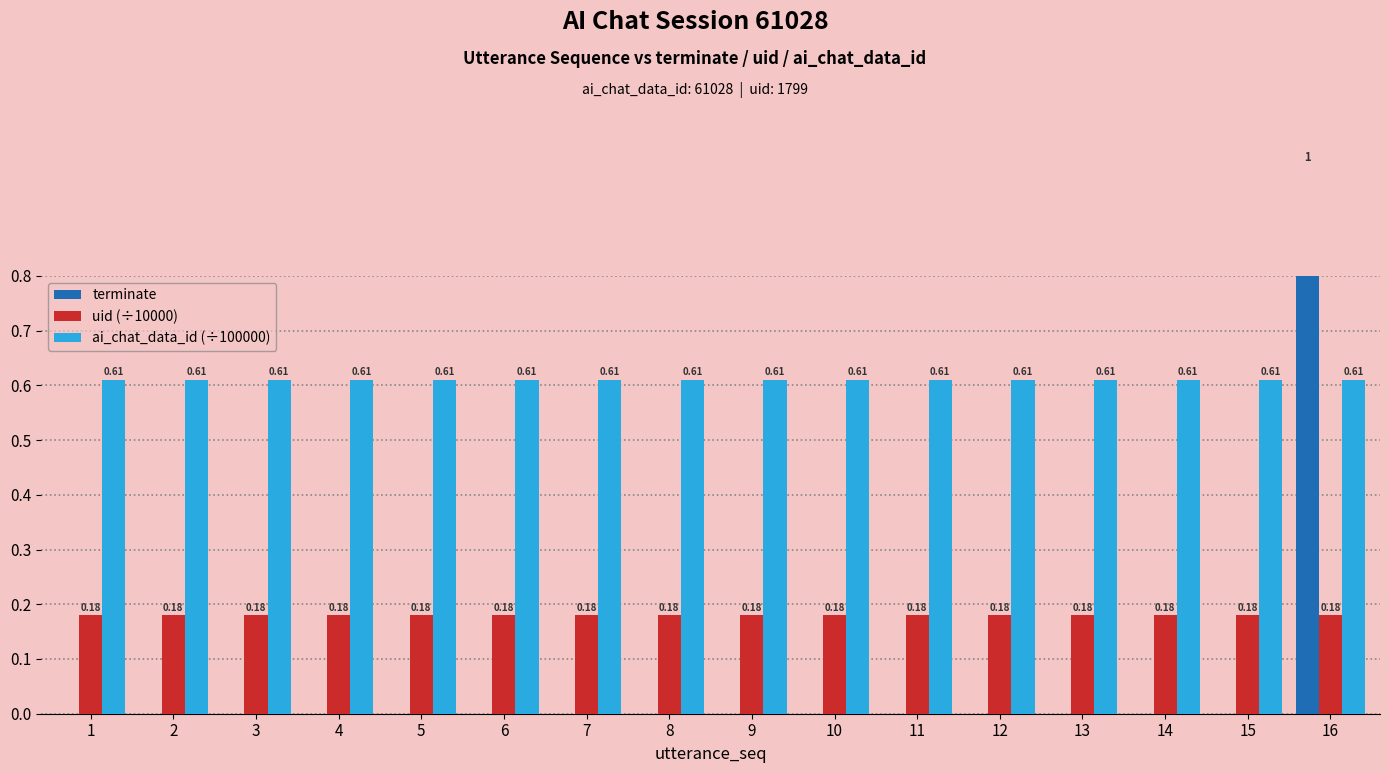

Which has a higher value, 15 or 12?

15